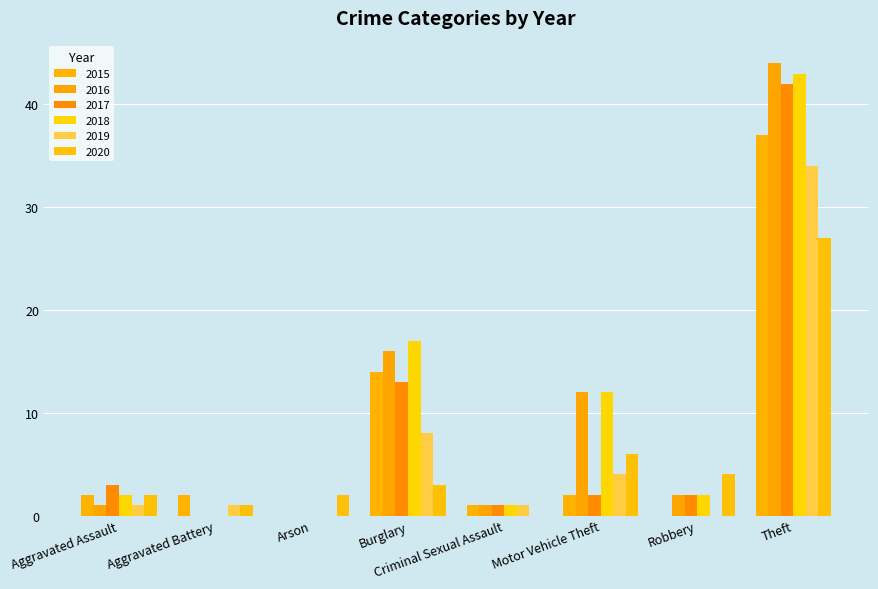

At which category is the sum across all series the highest?

Theft